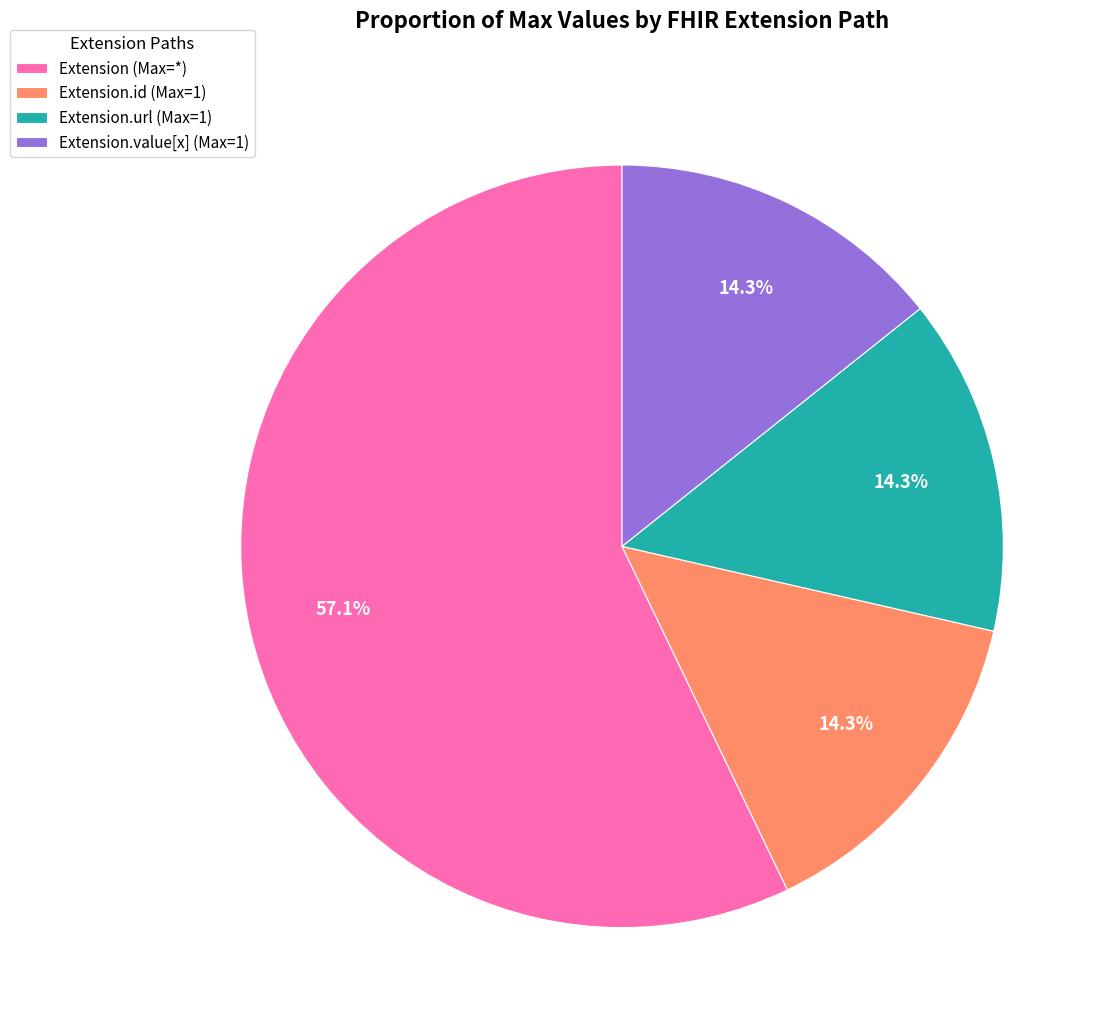

What percentage is NOT represented by Extension.id (Max=1)?

85.7%